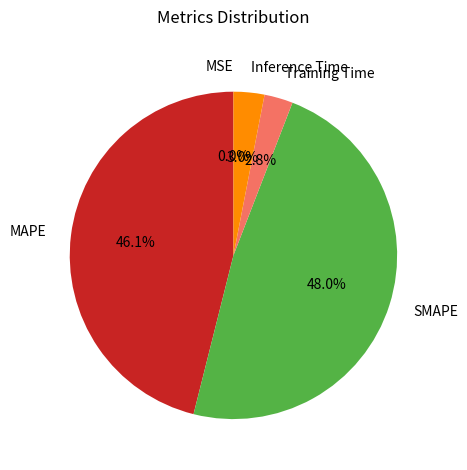

True or false: Training Time accounts for 3% of the total.

True